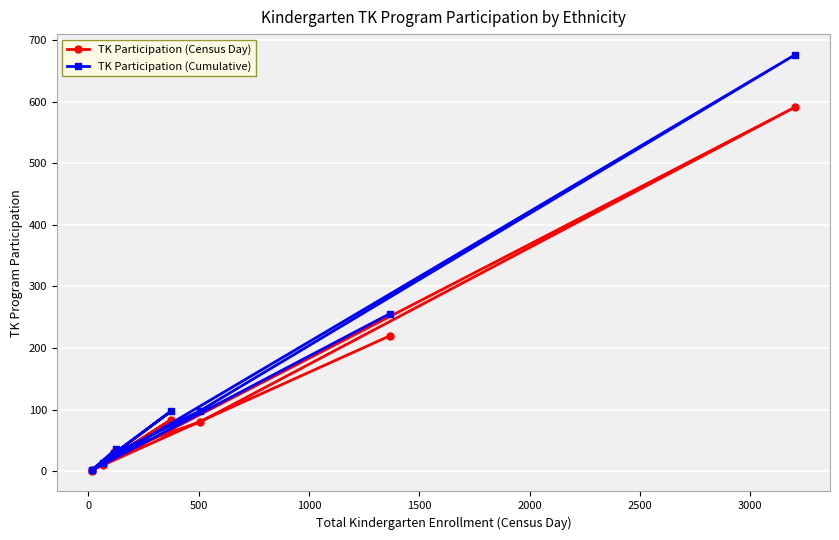

What is the maximum value shown in the chart?

676